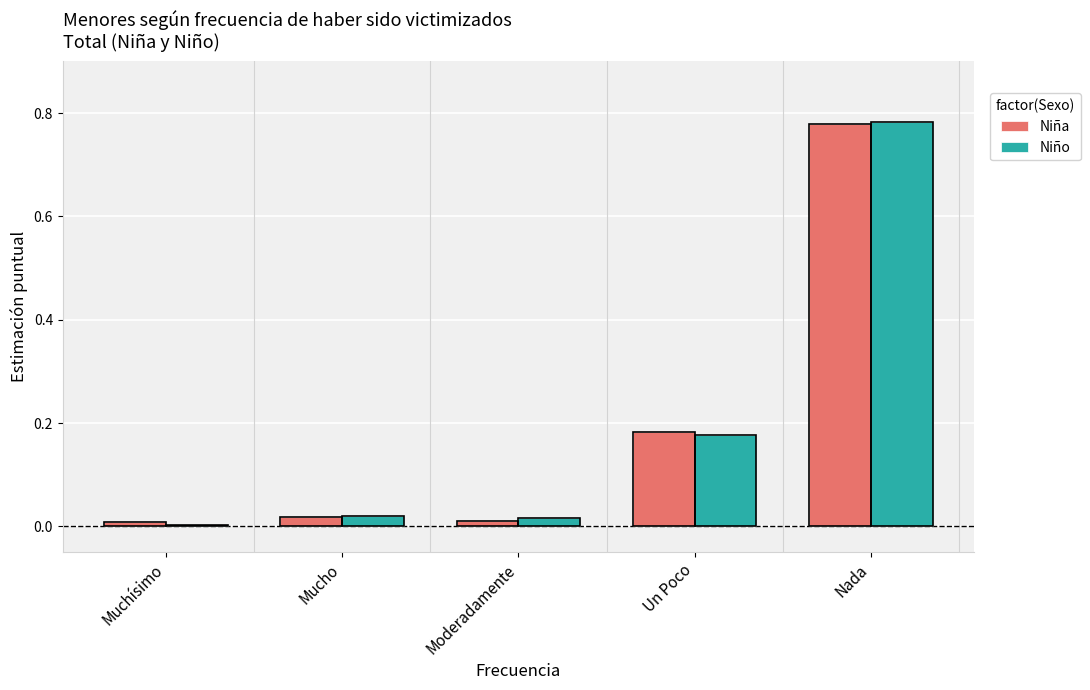

Count the number of categories in the chart.

5